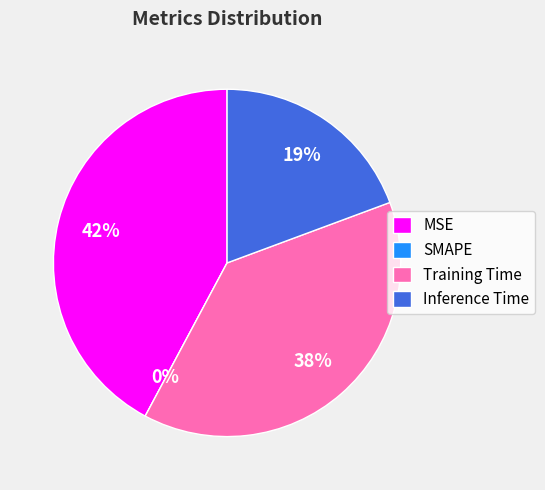

Rank the categories by value from lowest to highest.

SMAPE, Inference Time, Training Time, MSE